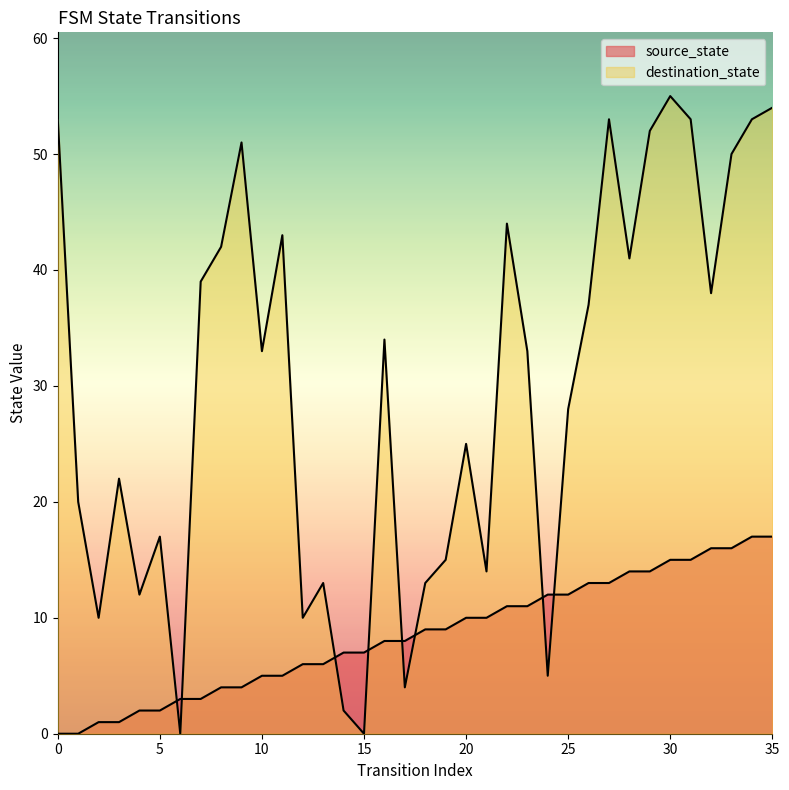

What are all the series names shown in the legend?

source_state, destination_state